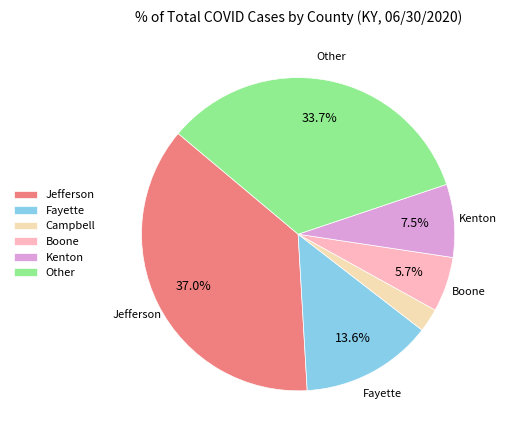

Does Kenton account for over 50% of the chart?

No